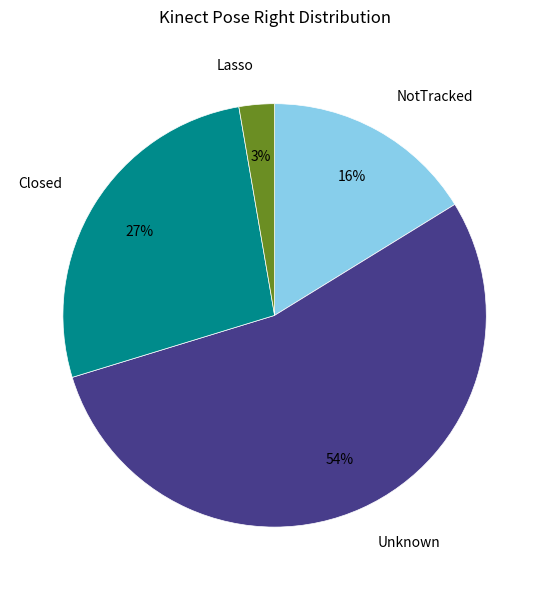

To the nearest percent, what percentage of the pie is Lasso?

3%